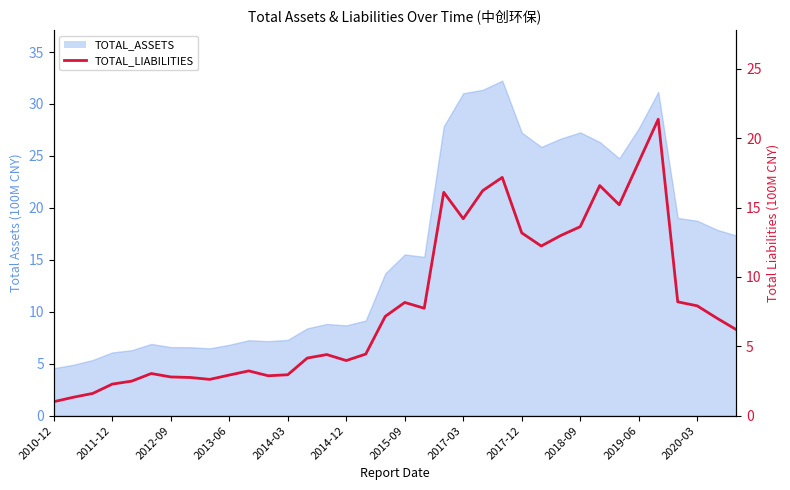

Read the value at 2019-06.

18.3